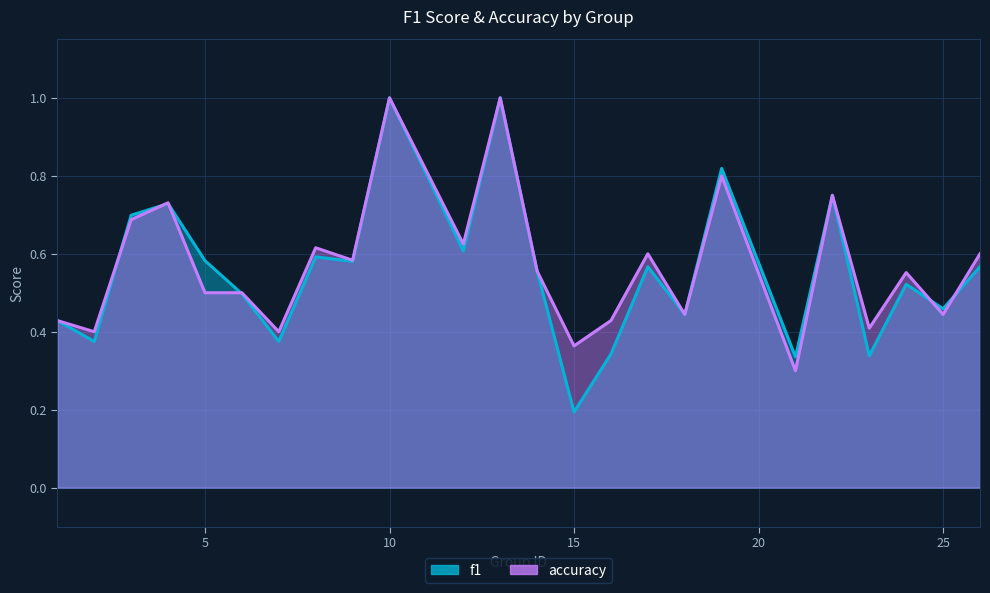

Count the number of data series in this chart.

2